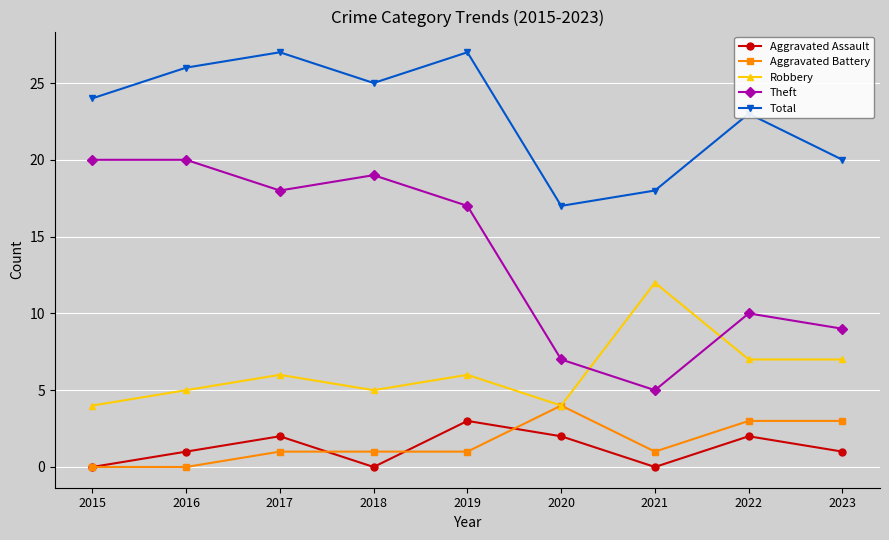

Which series changed the most between 2018 and 2023?

Theft